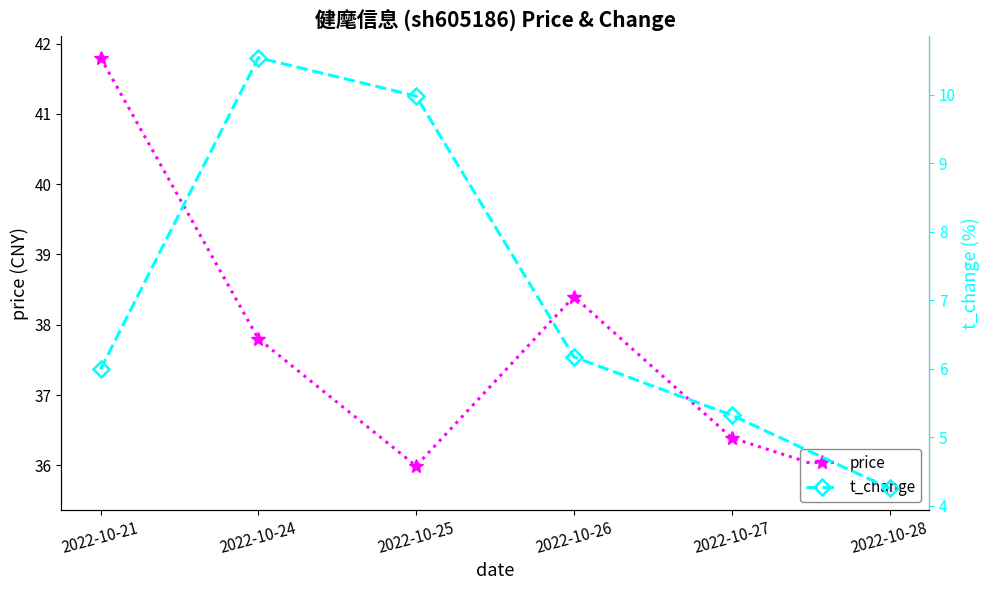

Where does the t_change series first go above 6?

2022-10-24